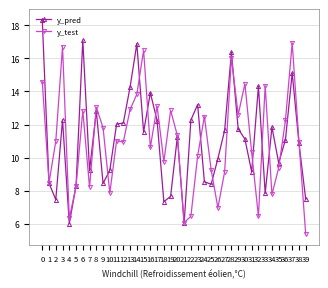

Count the number of data series in this chart.

2